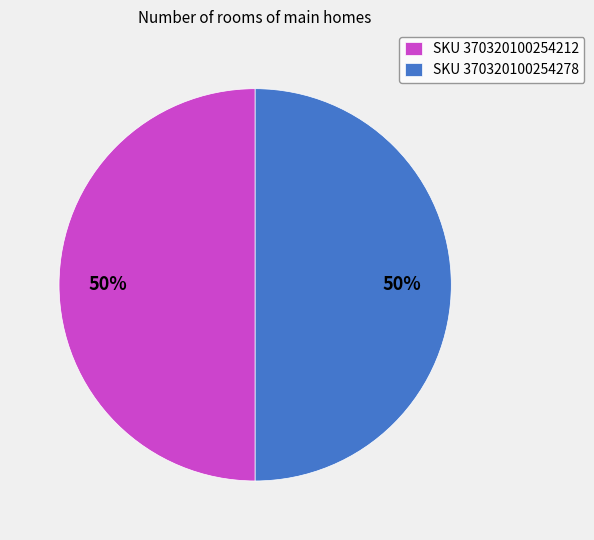

Count the number of slices in the pie.

2